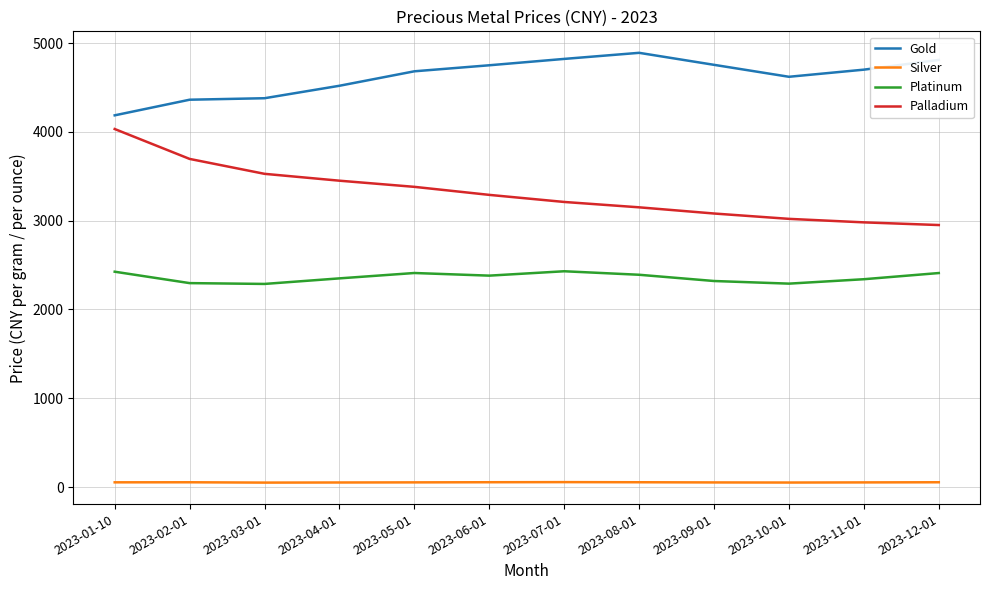

What is the total value across all series at 2023-09-01?

10207.9